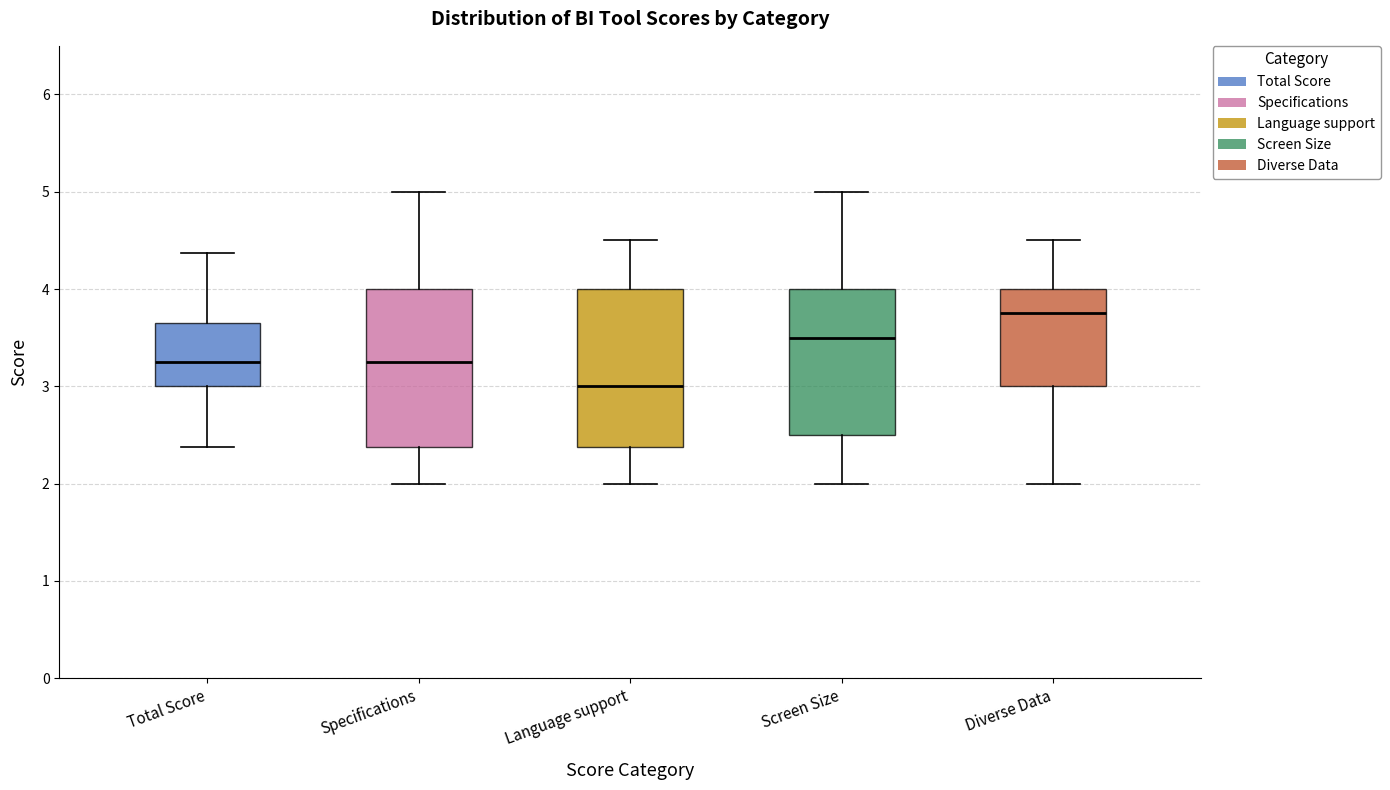

Reading left to right, read every box against the y-axis: the position of its median line, the range the box covers, and the ends of its whiskers. The values are not printed on the chart, so give them approximately, as read against the axis.

Total Score: median 3.3, box 3.0 to 3.7, whiskers 2.4 to 4.4
Specifications: median 3.3, box 2.4 to 4.0, whiskers 2.0 to 5.0
Language support: median 3.0, box 2.4 to 4.0, whiskers 2.0 to 4.5
Screen Size: median 3.5, box 2.5 to 4.0, whiskers 2.0 to 5.0
Diverse Data: median 3.8, box 3.0 to 4.0, whiskers 2.0 to 4.5